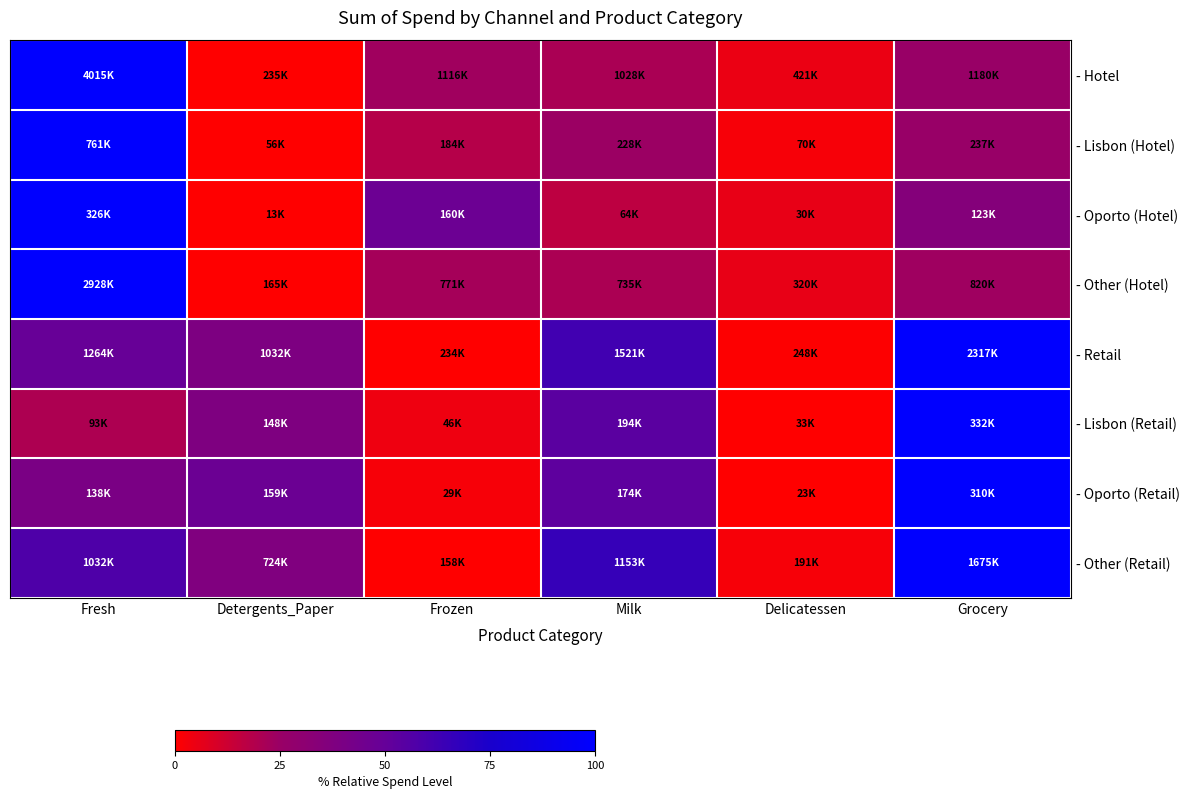

At which category is the sum across all series the highest?

Fresh